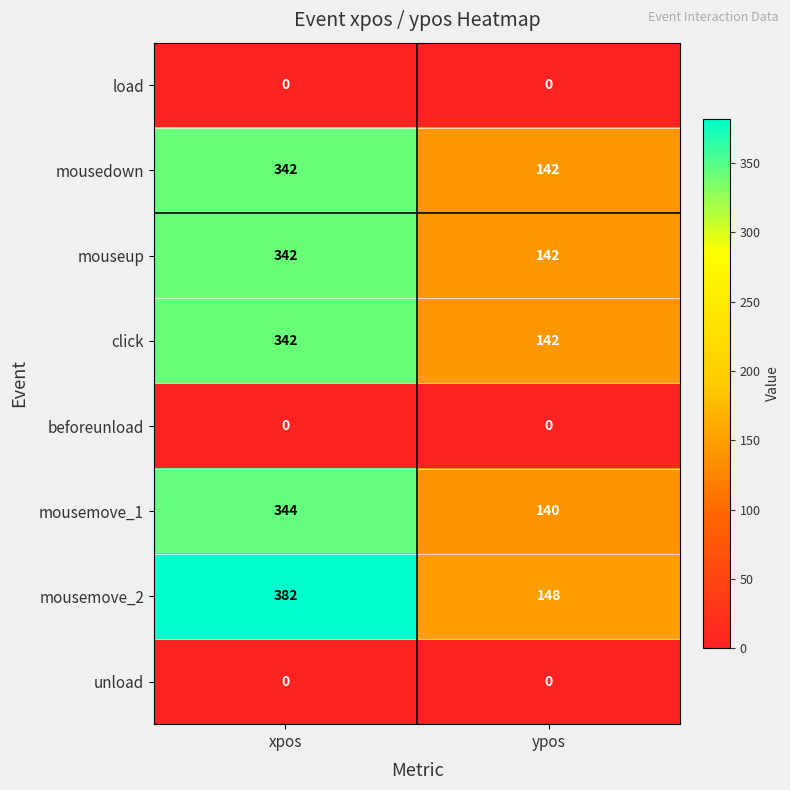

What value does the click series have at ypos, to the nearest 50?

150